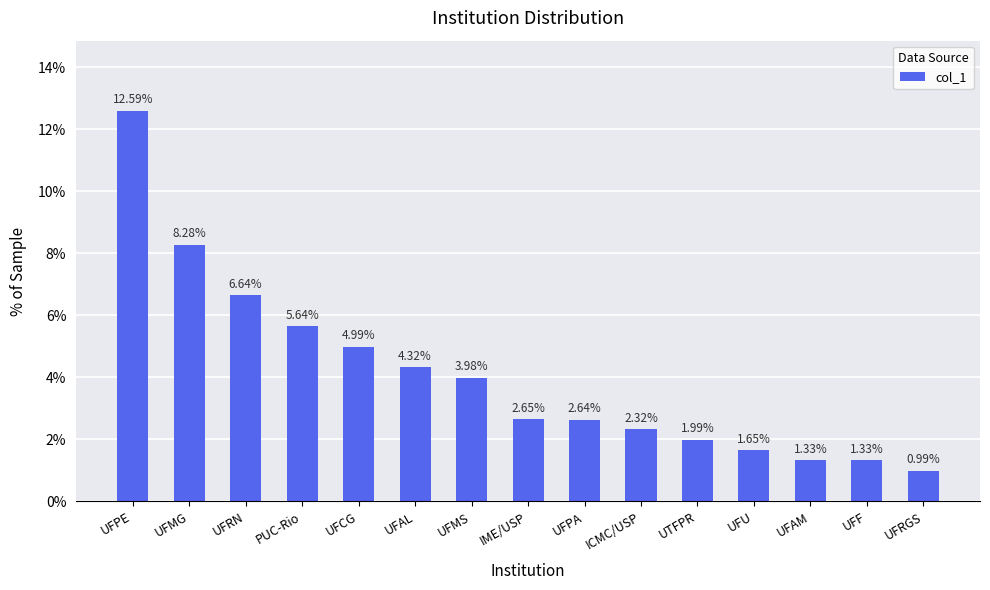

What is the change in value from UFCG to UFRGS?

-4.0